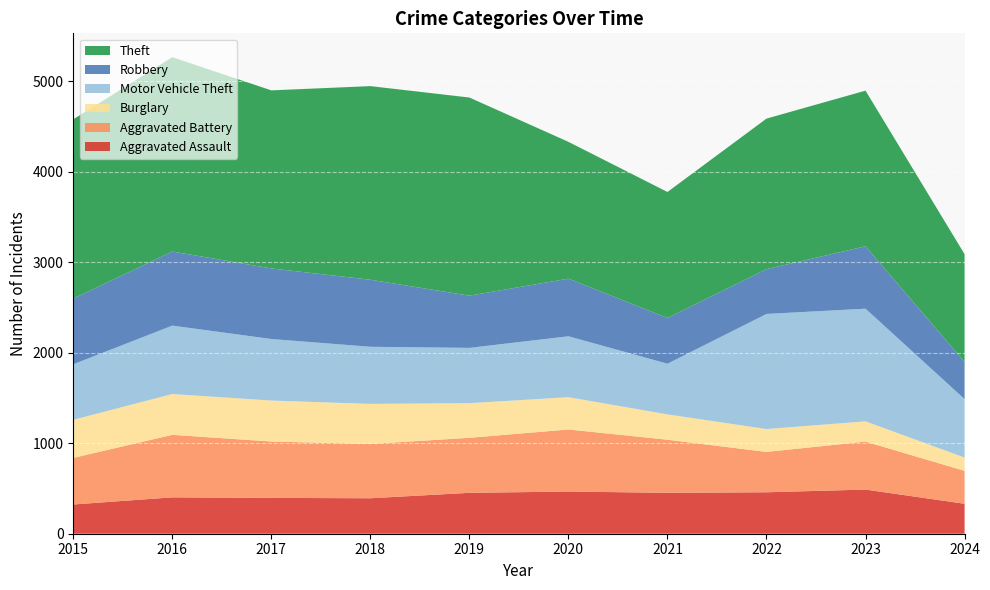

Reading right to left, list all the values displayed in this chart.

Aggravated Assault: 331	488	458	452	466	452	392	396	402	323
Aggravated Battery: 364	530	446	587	686	608	600	623	691	515
Burglary: 147	224	253	280	357	383	443	453	451	421
Motor Vehicle Theft: 646	1245	1272	560	673	611	631	680	756	614
Robbery: 411	690	495	506	637	577	741	780	819	726
Theft: 1191	1720	1664	1392	1512	2190	2140	1968	2148	1981